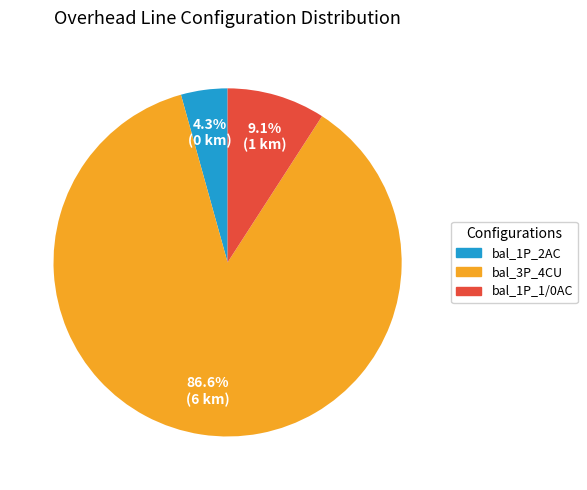

What is the ratio of the value at bal_3P_4CU to the value at bal_1P_1/0AC?

9.5